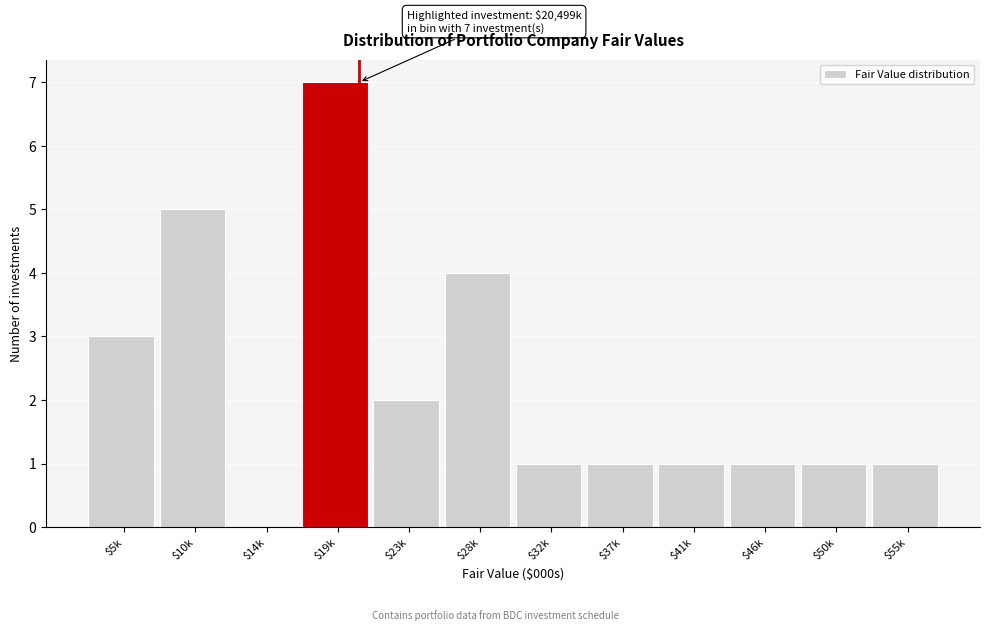

Read the value at $19k.

7